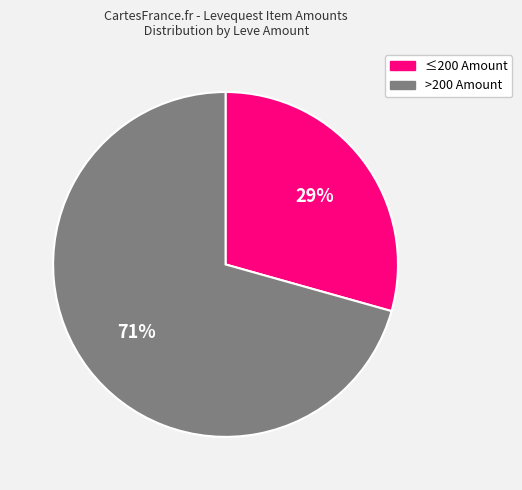

Is it true that ≤200 Amount is 22% of the pie?

False